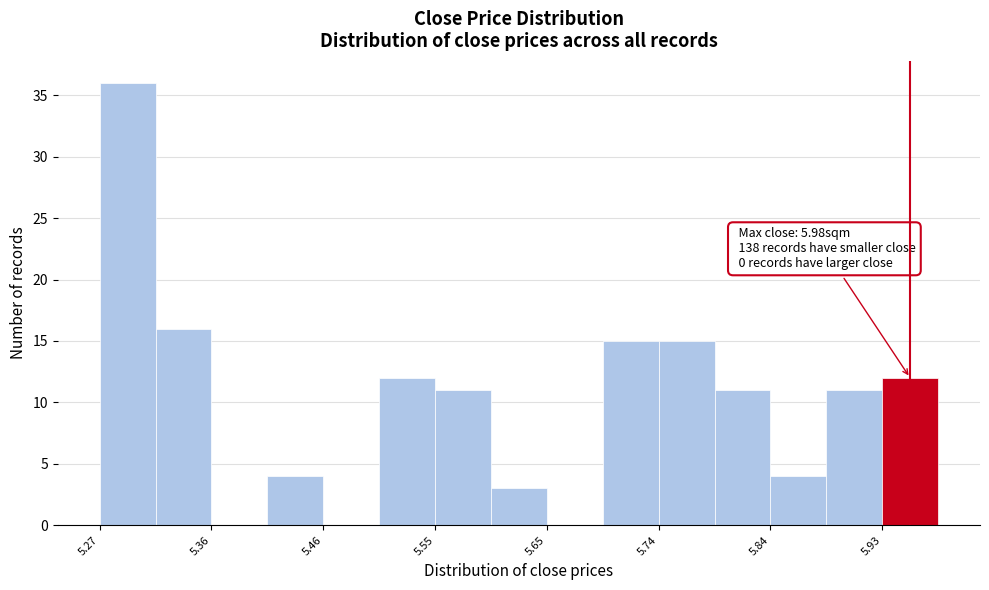

Over which range of the x-axis is the bar tallest?

5.27 to 5.32